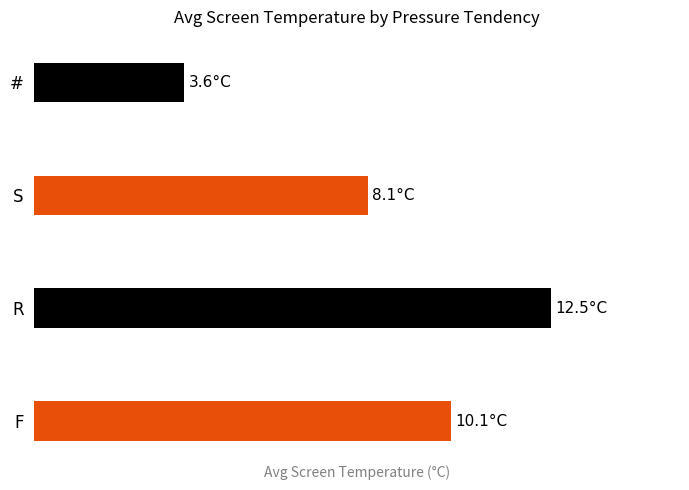

What is the greatest value displayed?

12.5